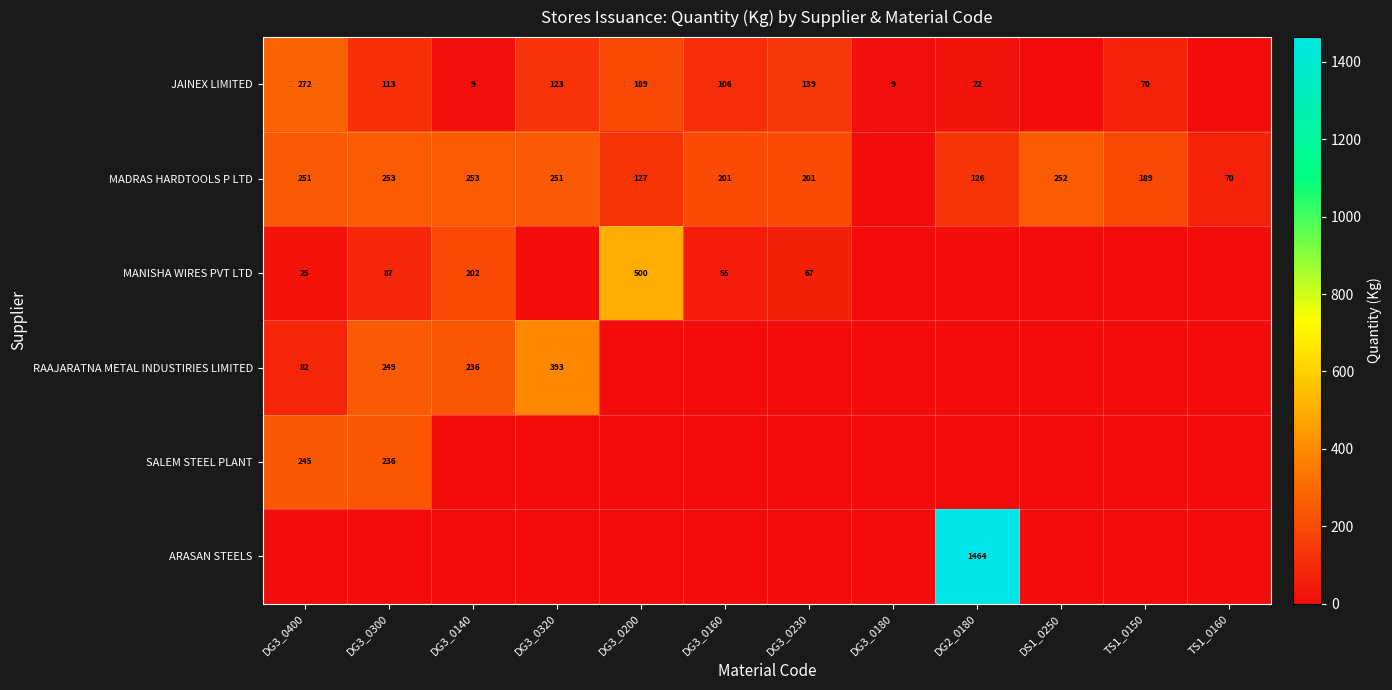

How many data points does each series have?

12